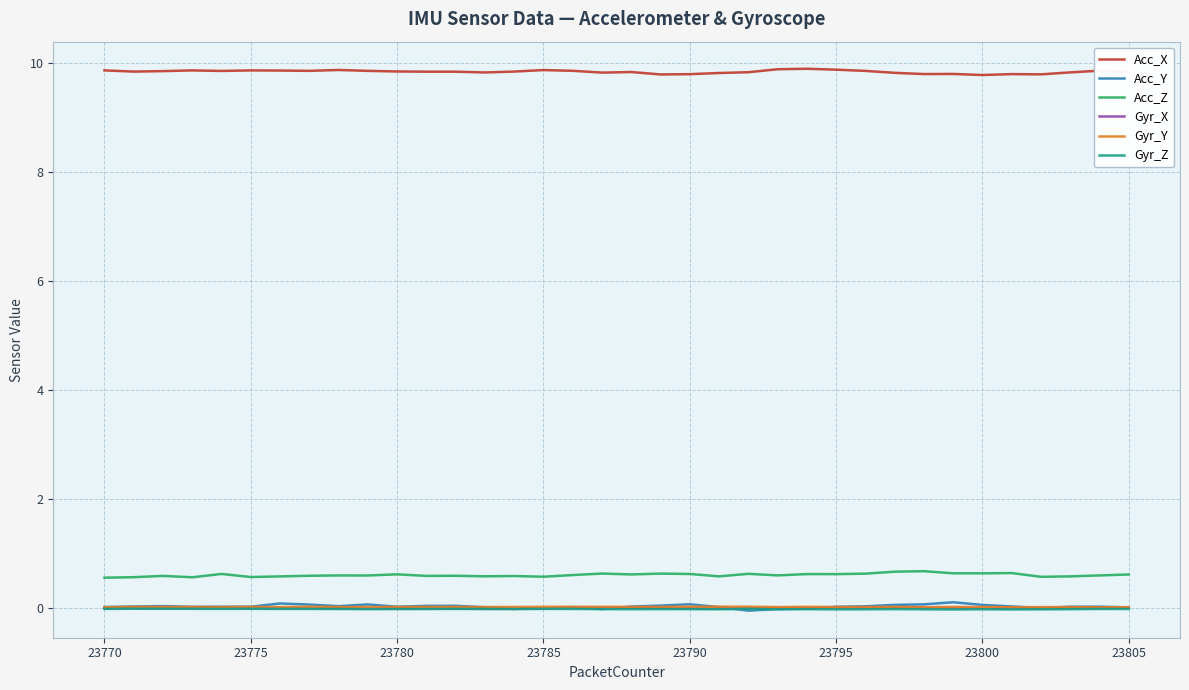

What is the greatest value displayed?

9.9